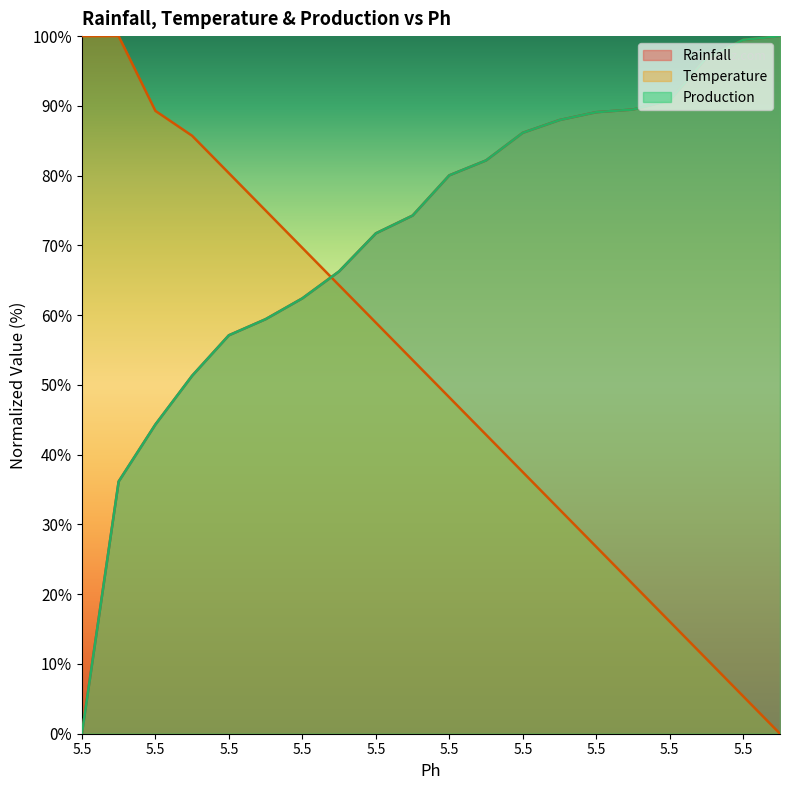

Is the value of Temperature at 5.5 greater than the value of Production at 5.5?

Yes